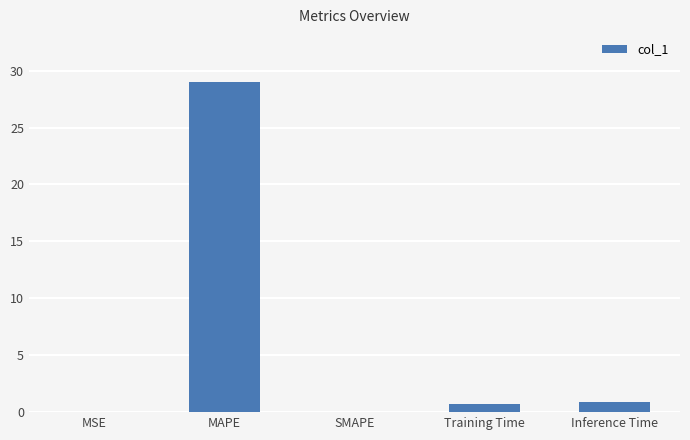

The chart shows a value of 29.0 at MAPE. True or false?

True